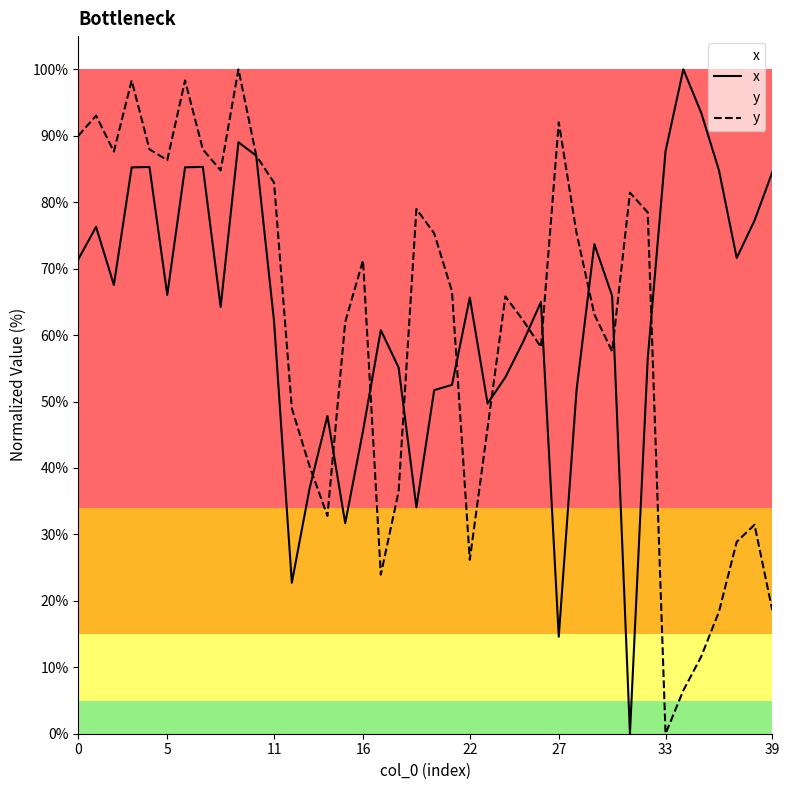

Where do y and x first cross each other?

13 and 14